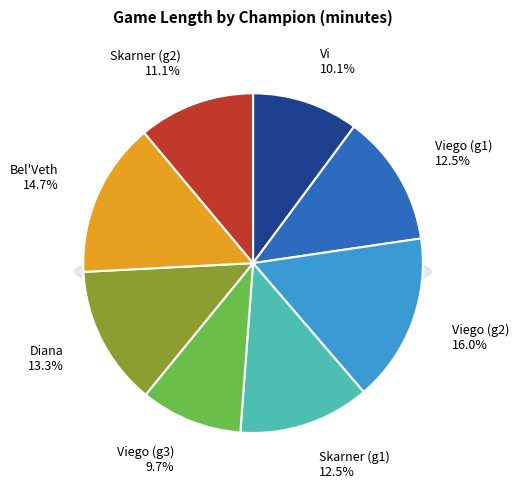

How many segments does this pie chart have?

8